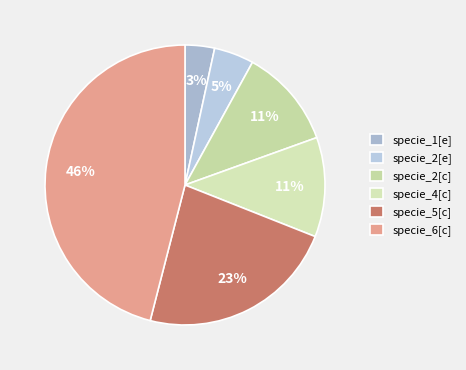

To the nearest percent, what portion does specie_6[c] represent?

46%